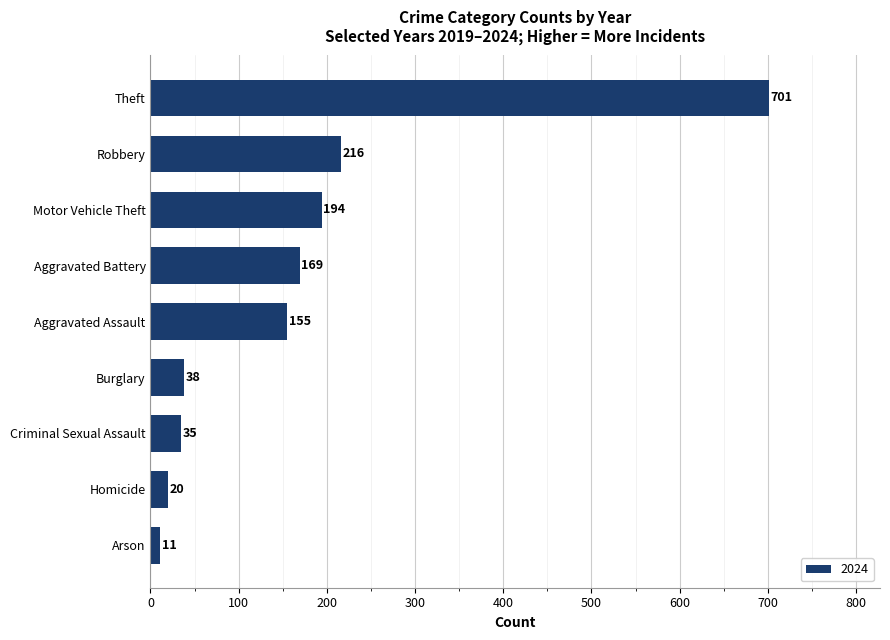

Between Motor Vehicle Theft and Aggravated Assault, which is larger?

Motor Vehicle Theft